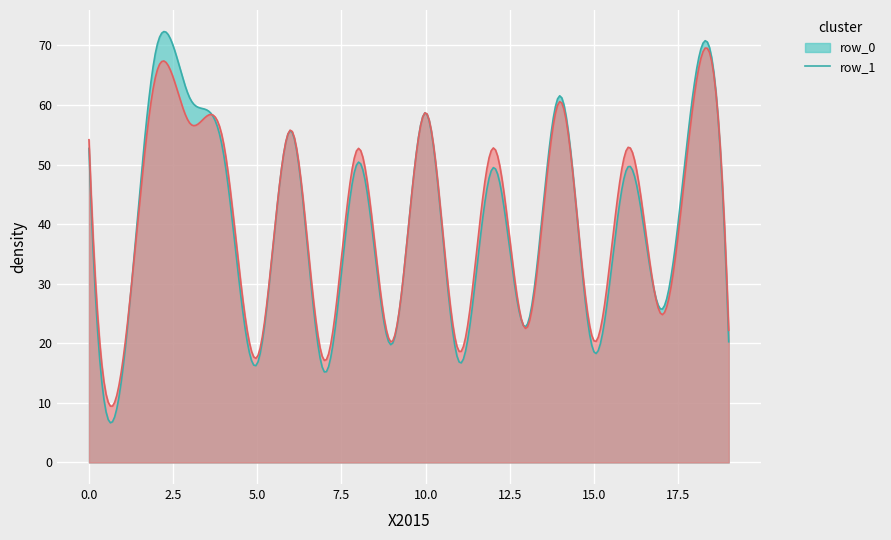

What is the greatest value displayed?

72.3